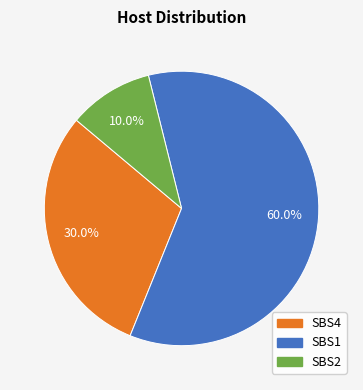

How many slices are in this pie chart?

3